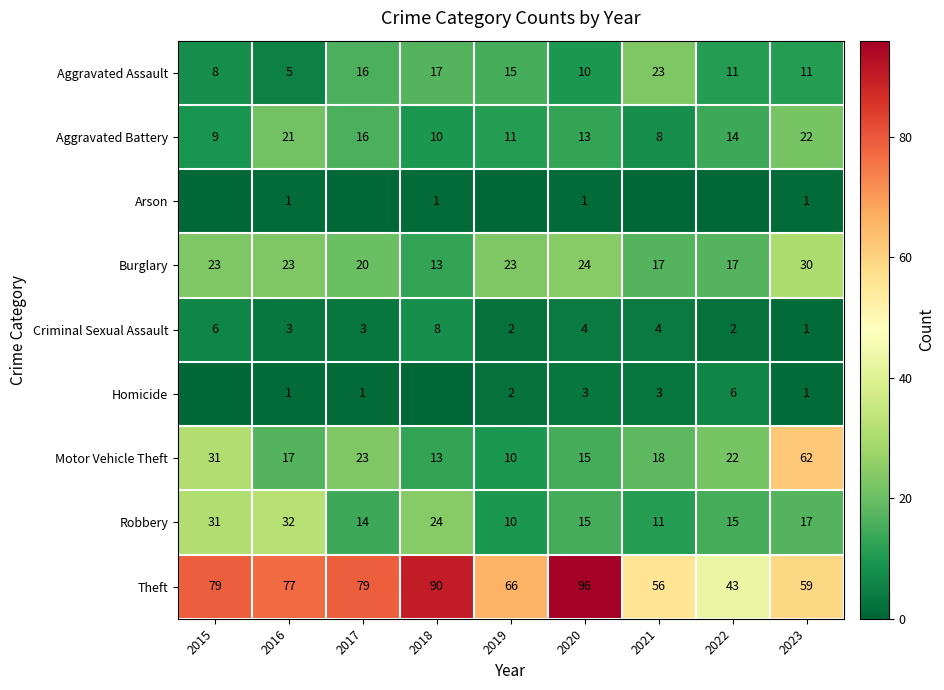

At which label does Motor Vehicle Theft first exceed 18?

2015